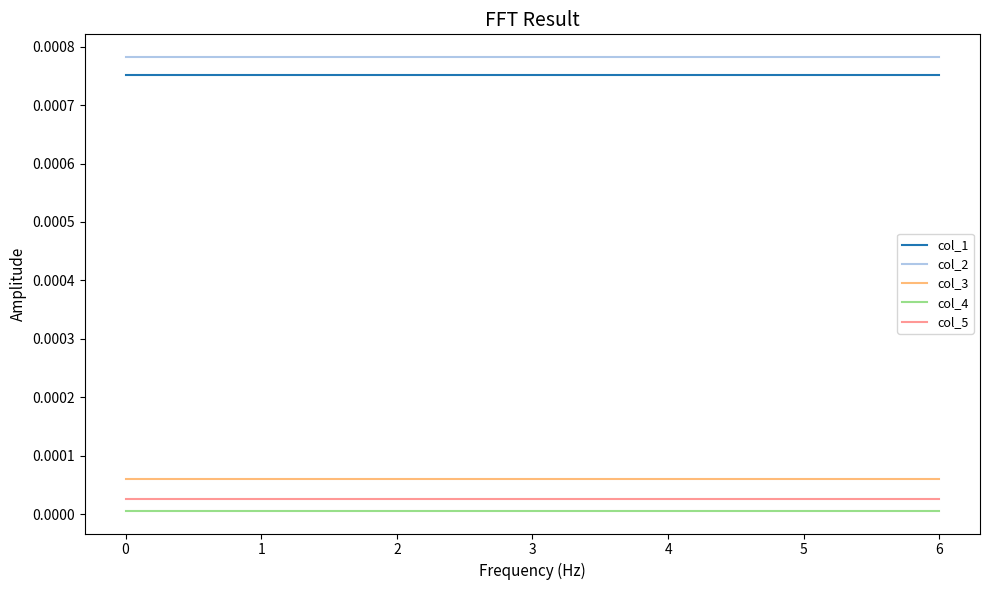

Is this an area chart (filled region under the line)?

No